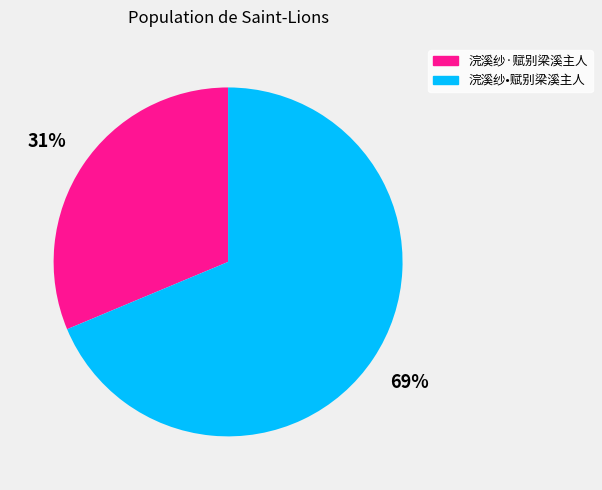

Which slice represents more than half of the pie?

浣溪纱•赋别梁溪主人